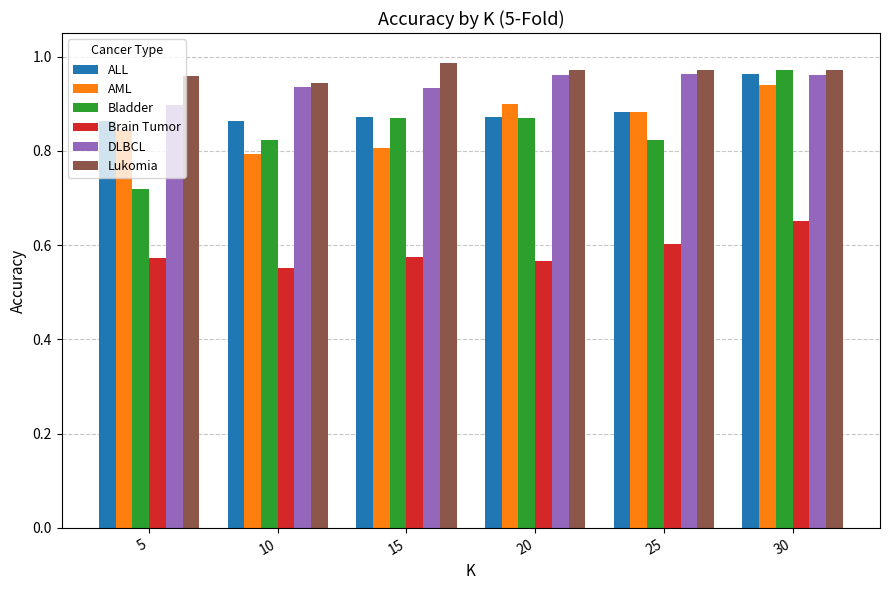

At which label is DLBCL closest to 0?

5